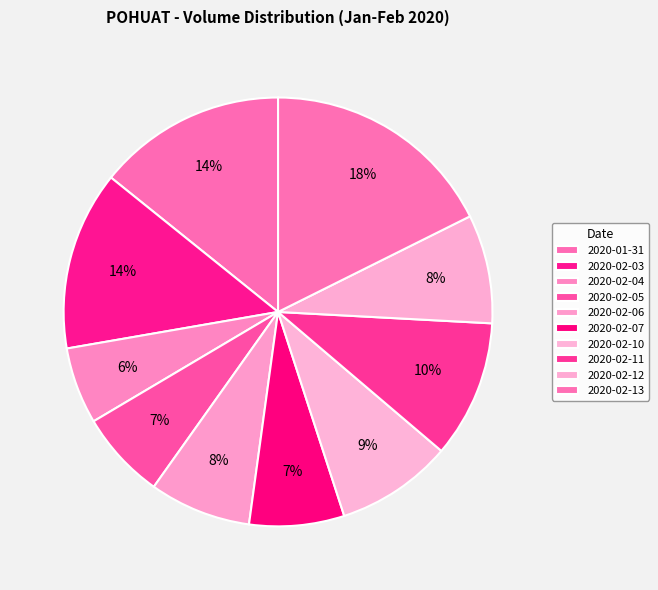

How many segments does this pie chart have?

10